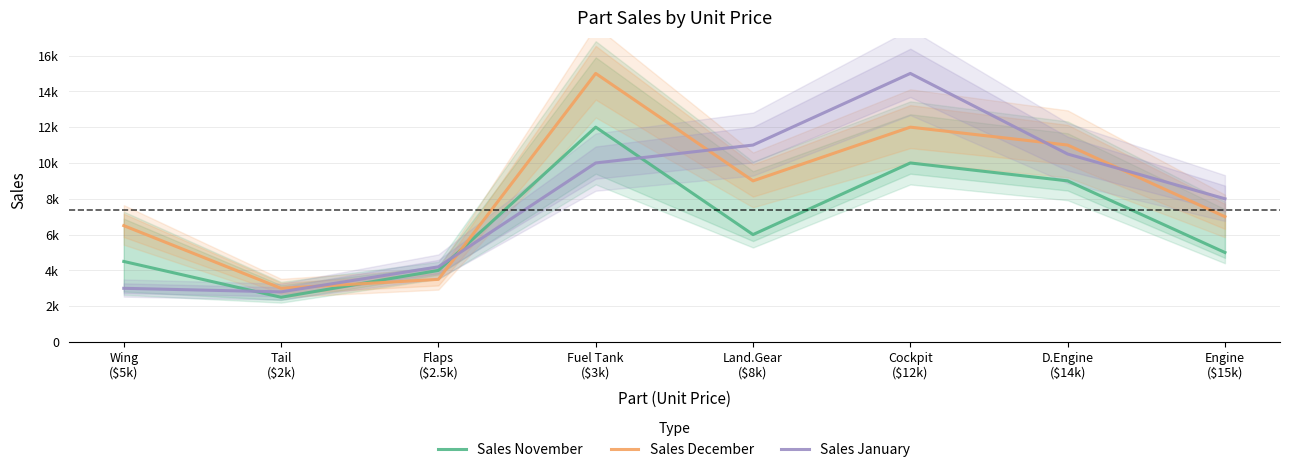

At which label does Sales January reach its peak?

Cockpit
($12k)